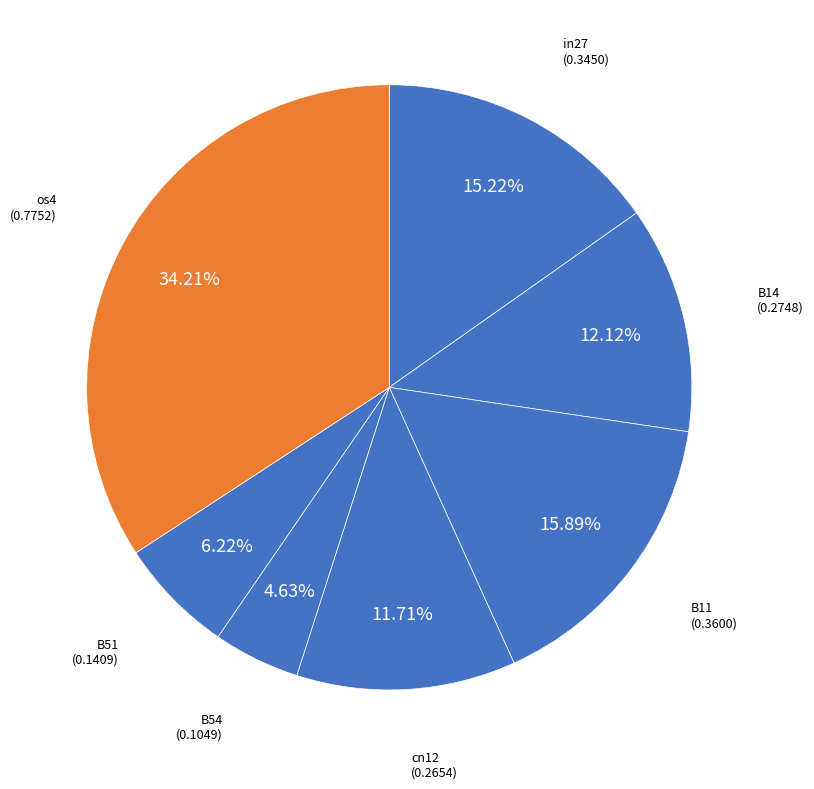

Which category has the biggest portion of the pie?

os4